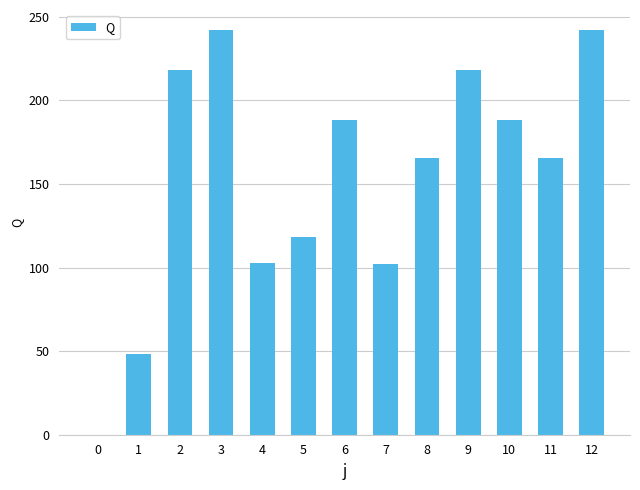

Between 2 and 0, which is larger?

2